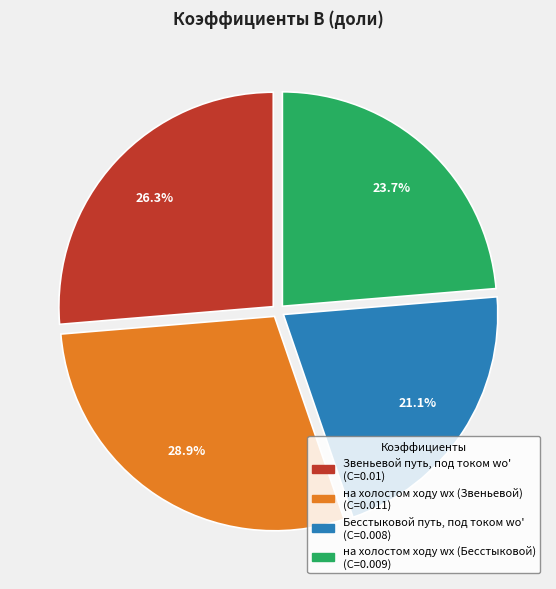

To the nearest percent, what portion does на холостом ходу wх (Звеньевой) represent?

29%